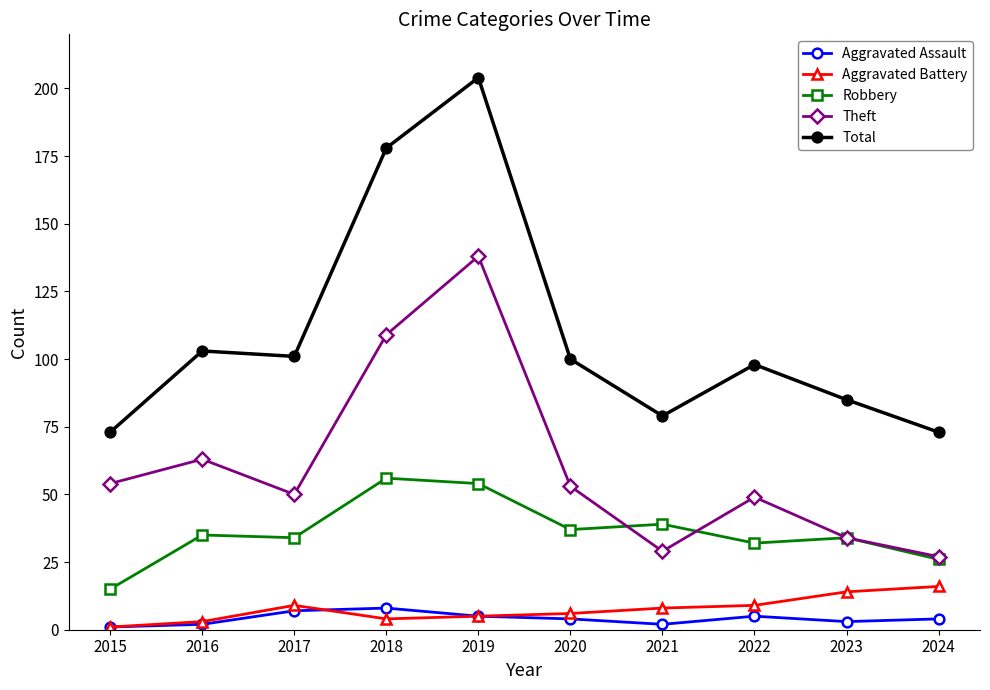

True or false: Robbery and Aggravated Battery cross at least once.

False